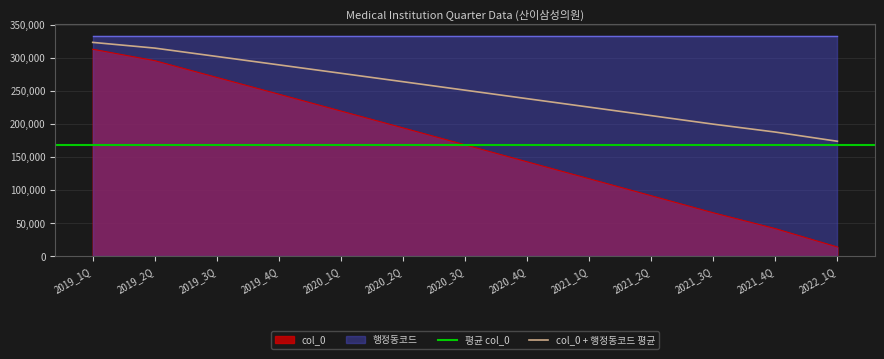

List the labels in order of value, largest first.

2019_1Q, 2019_2Q, 2019_3Q, 2019_4Q, 2020_1Q, 2020_2Q, 2020_3Q, 2020_4Q, 2021_1Q, 2021_2Q, 2021_3Q, 2021_4Q, 2022_1Q